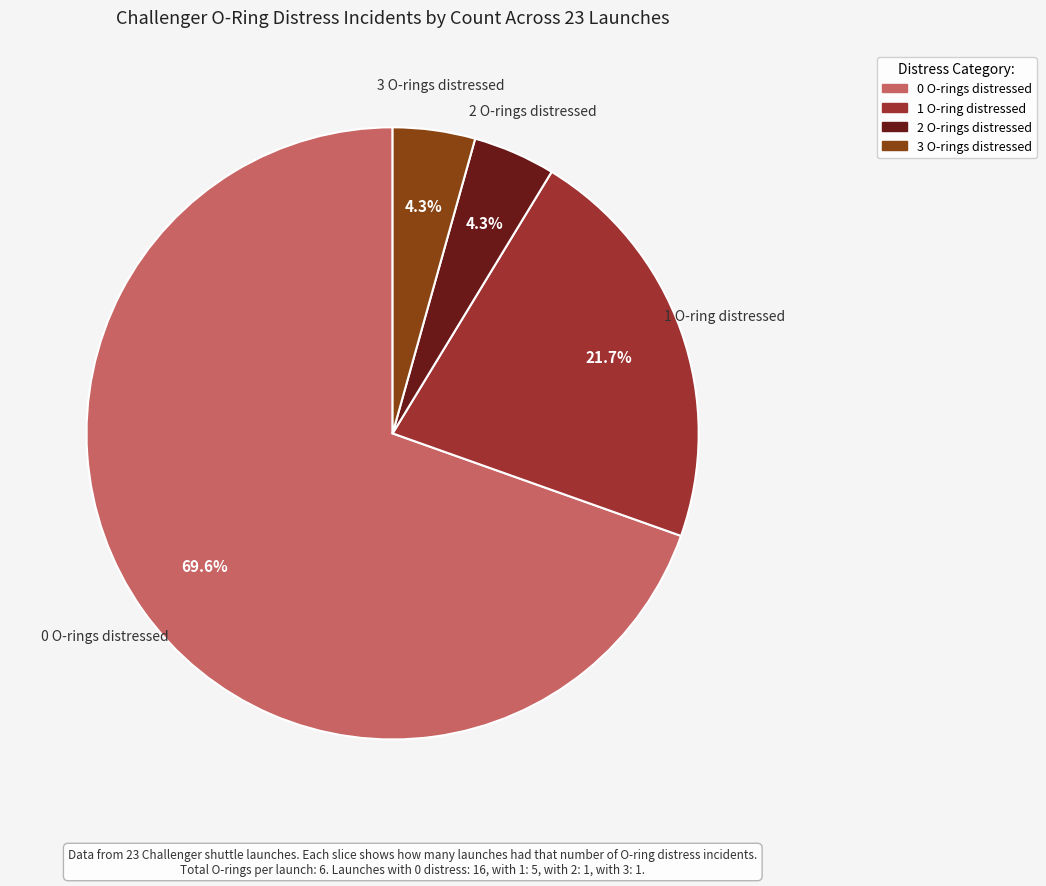

Is there any slice that represents more than half of the pie?

Yes